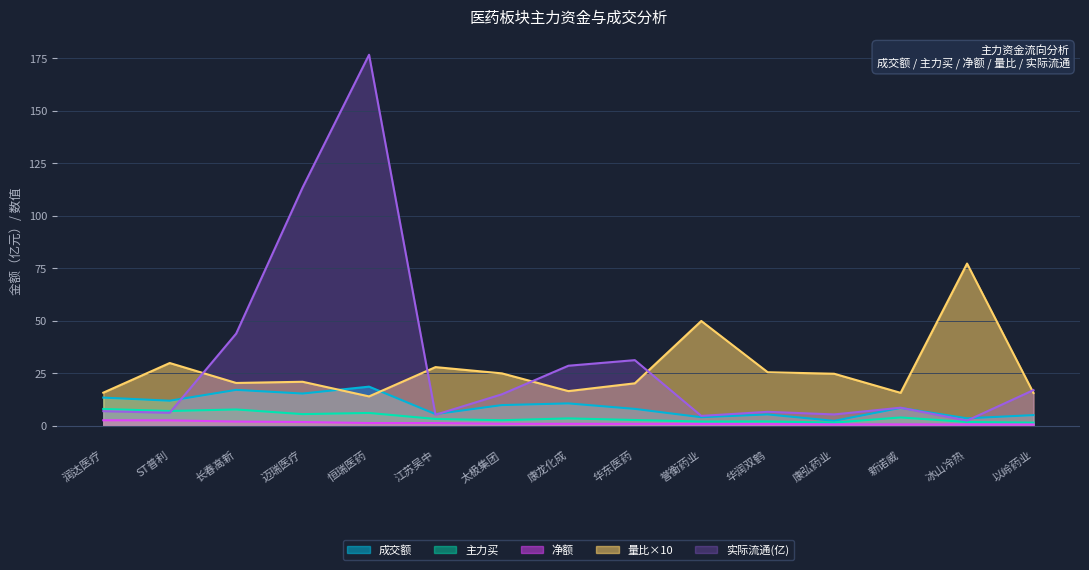

Which series has the largest total across all categories?

实际流通(亿)